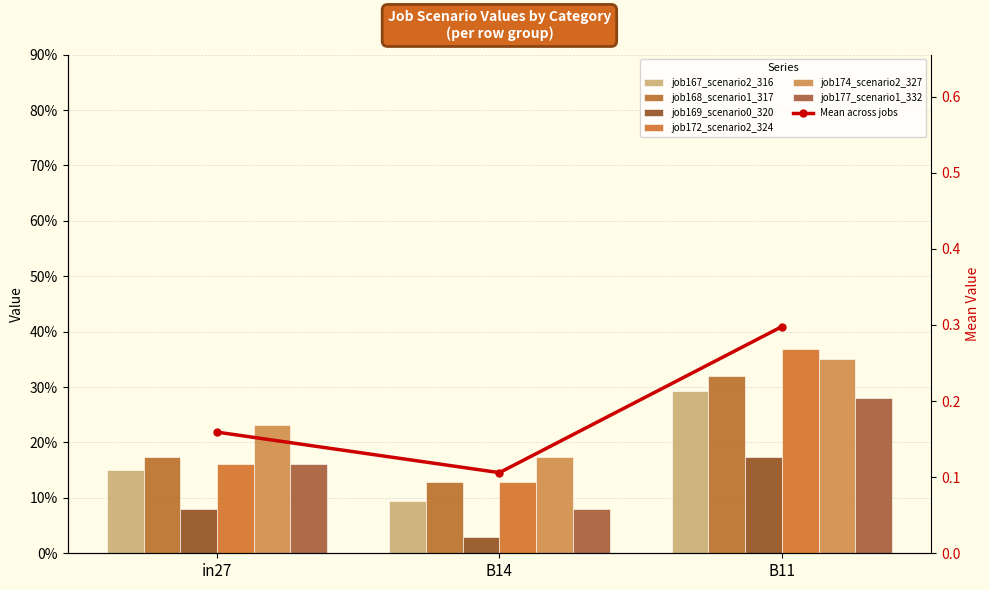

Is it true that job177_scenario1_332 equals 0.1 at B14?

True